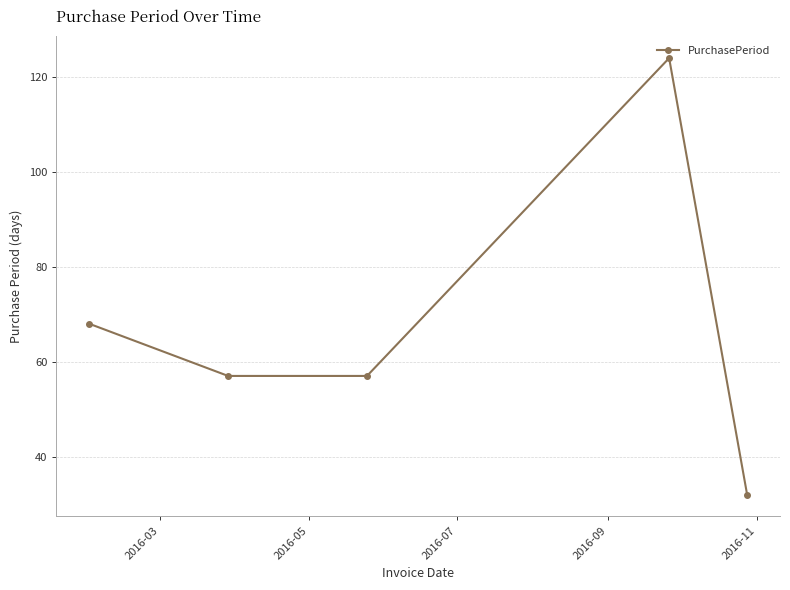

What is the value of the 3rd point from the left?

57